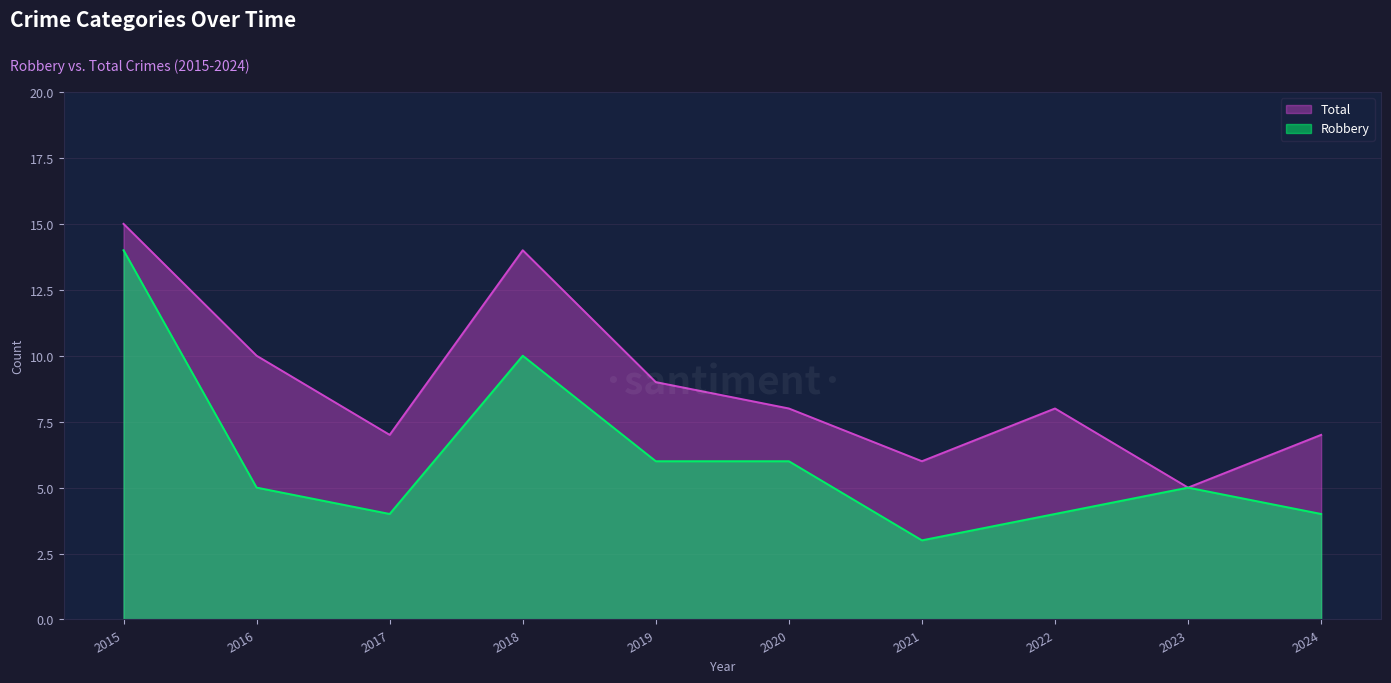

What is the total value across all series at 2019?

15